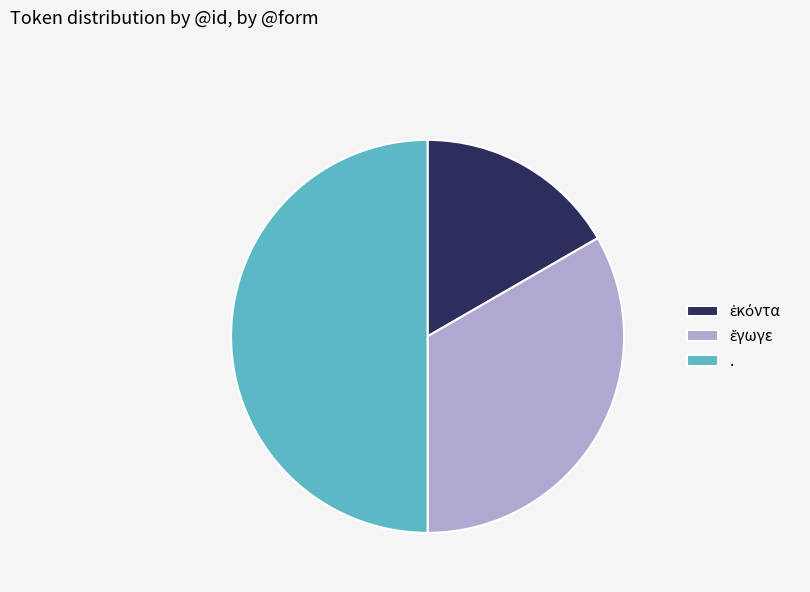

Which slice is the largest?

.